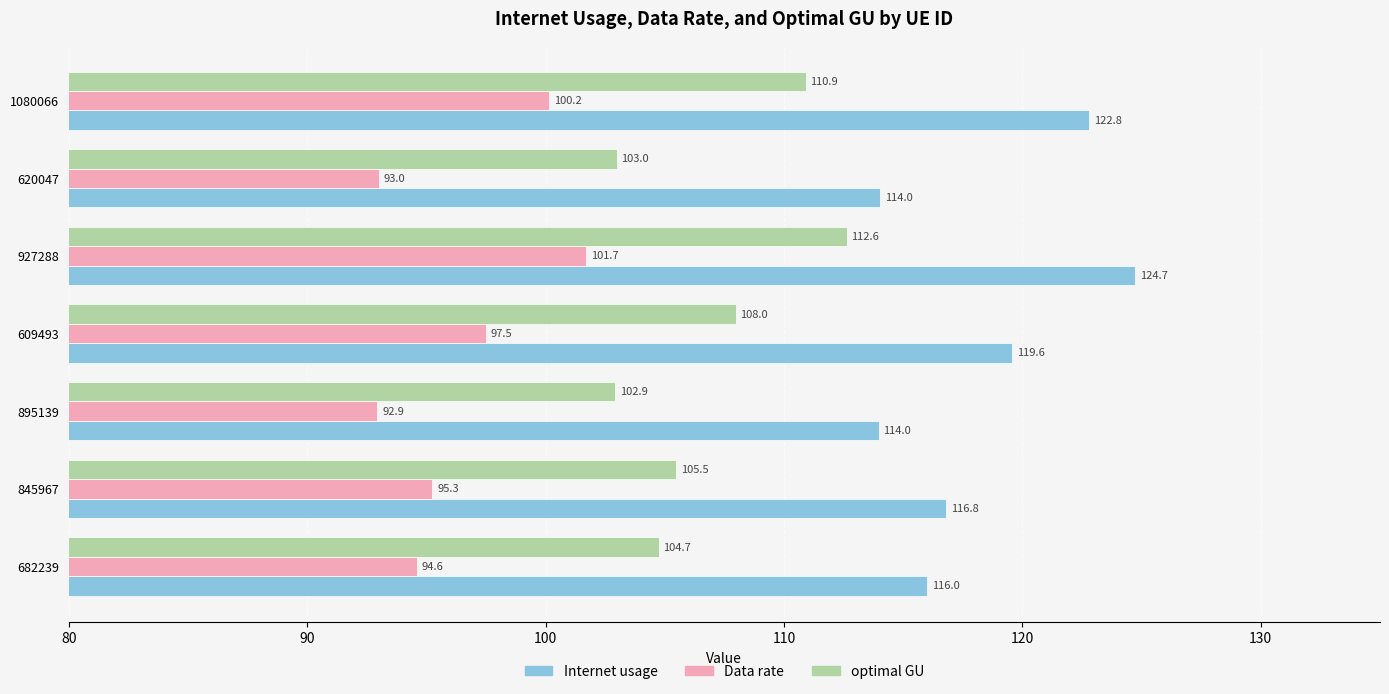

Rank the series by their maximum value, from highest to lowest.

Internet usage, optimal GU, Data rate